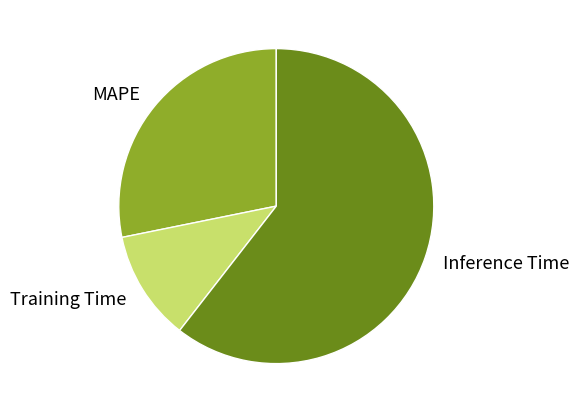

Which has a higher value, MAPE or Training Time?

MAPE